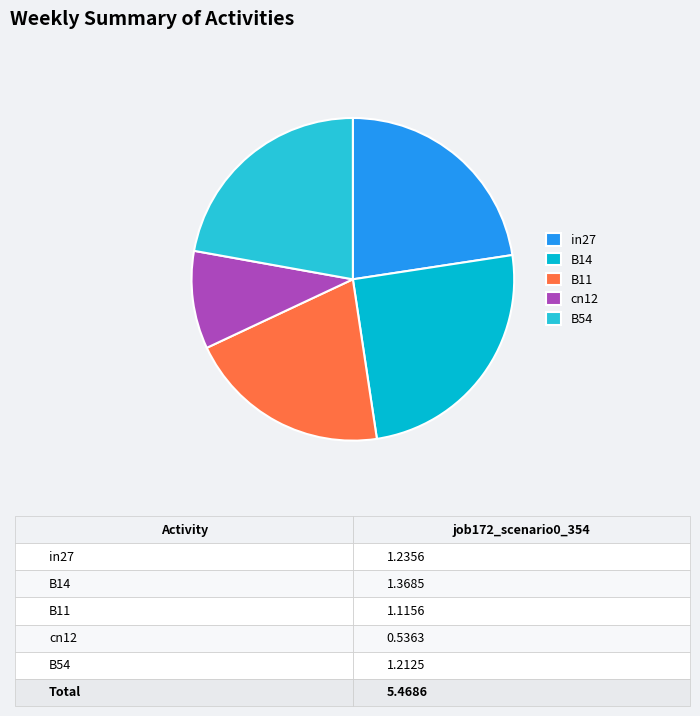

The B54 slice represents 34% of the pie. True or false?

False